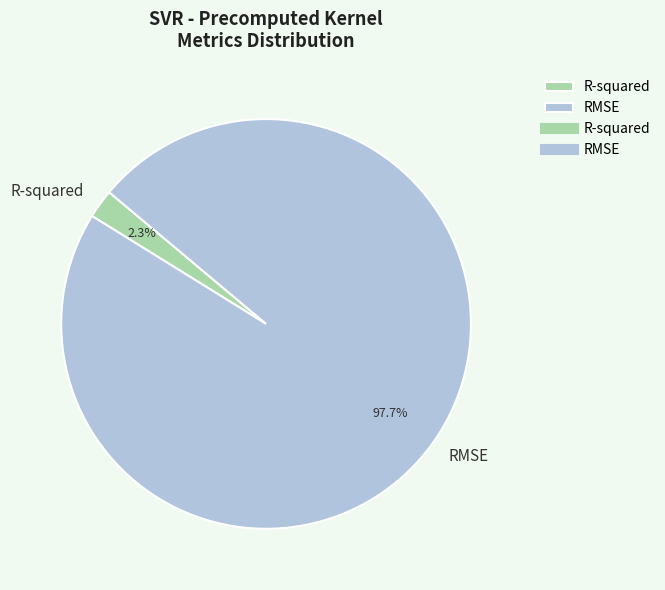

To the nearest percent, what is the difference between the largest and smallest slice percentages?

95%